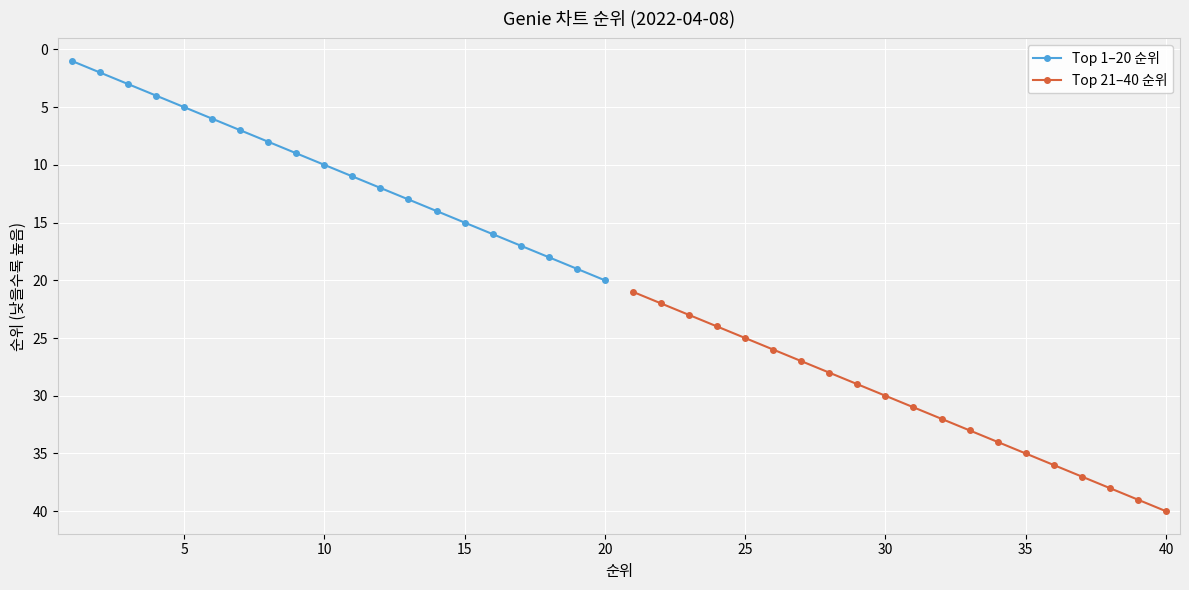

How many lines are shown in the chart?

2